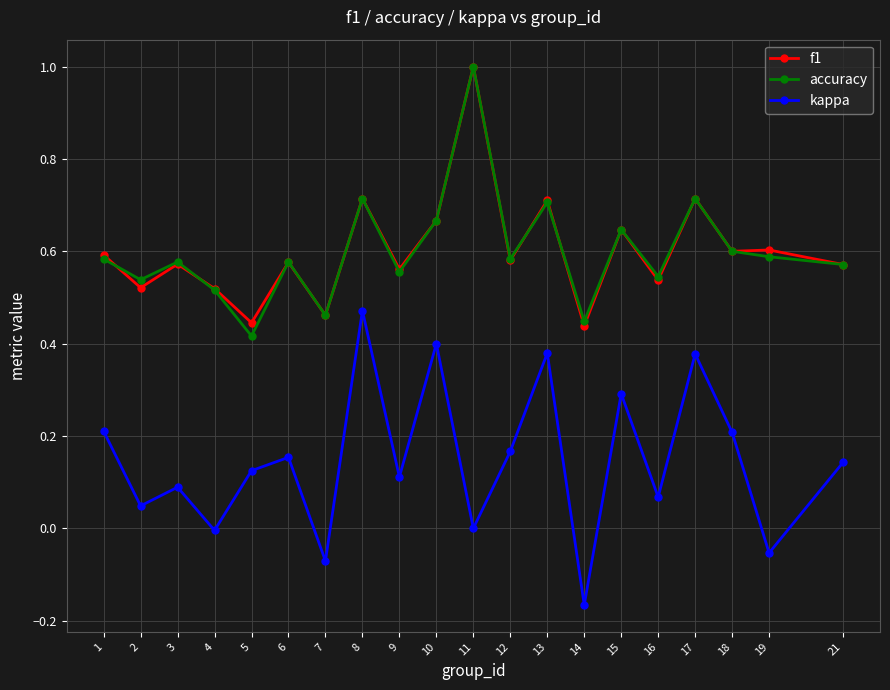

What is the total value across all series at 16?

1.2